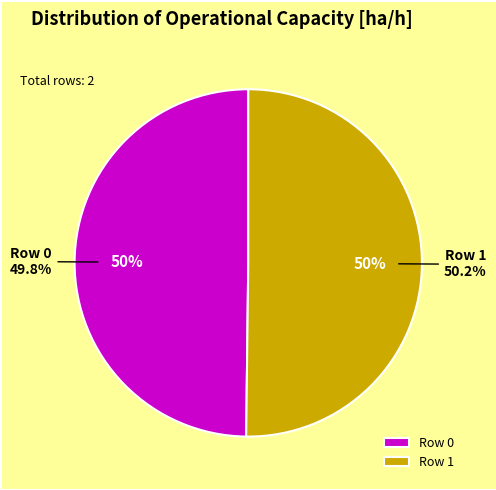

Approximately how many times larger is the value at Row 1 compared to Row 0?

1.0